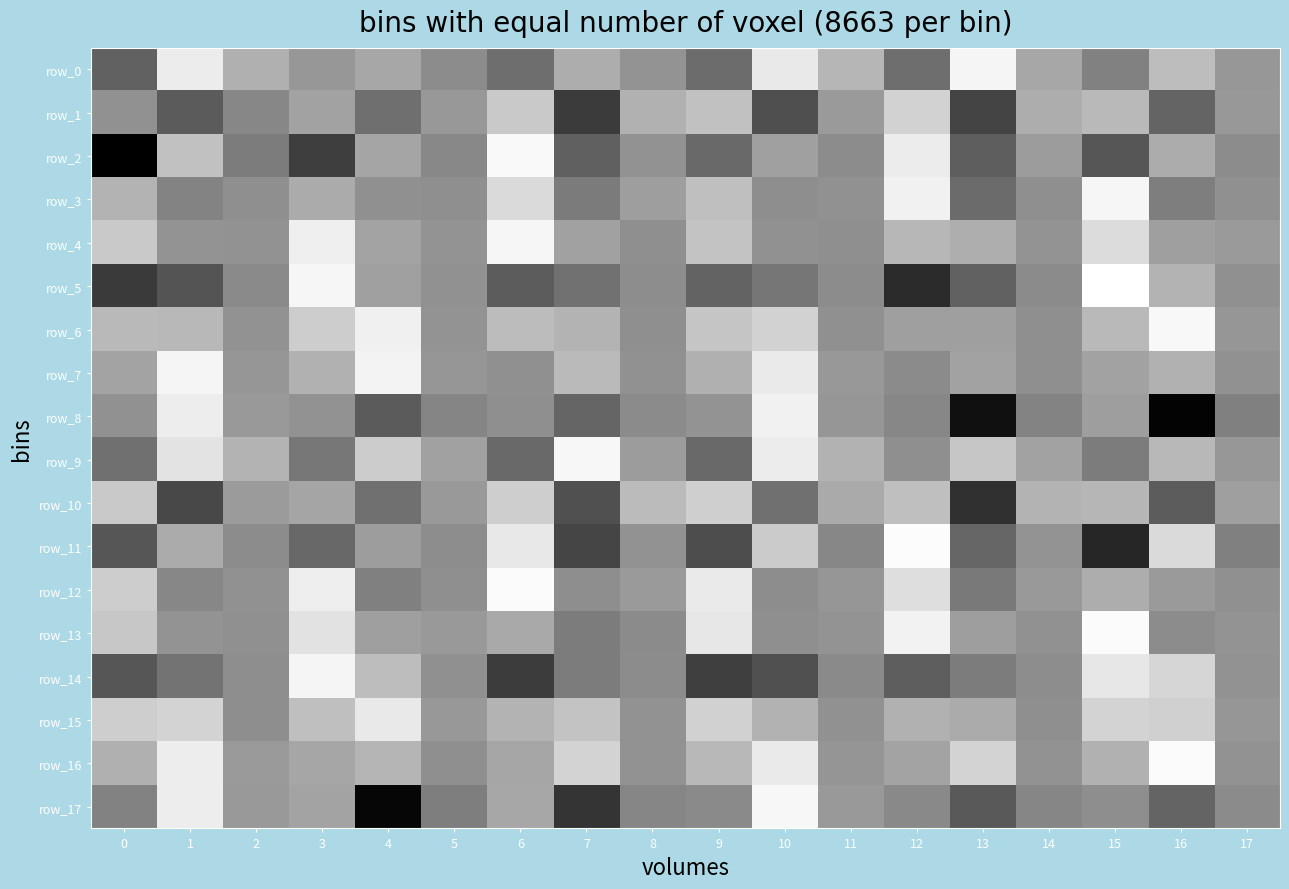

Where is row_1 nearest to the value -568?

2